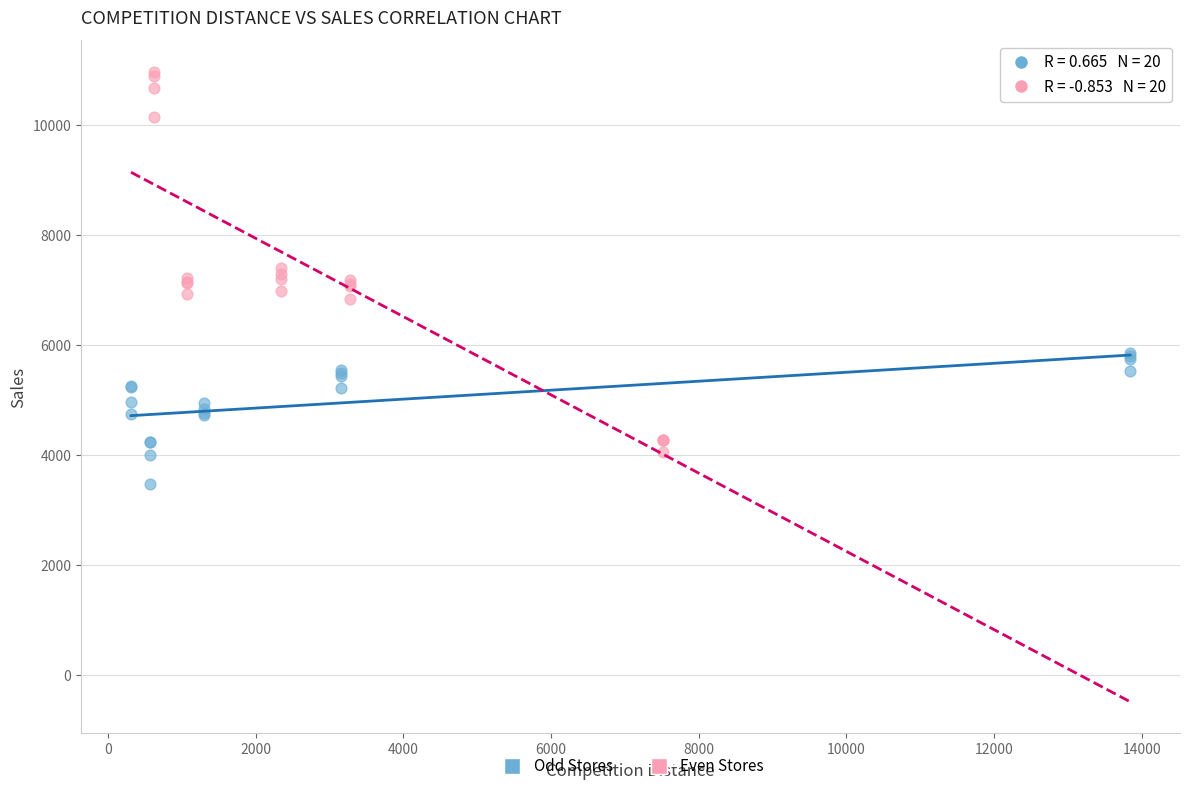

Which series reaches the maximum Y coordinate?

Even Stores